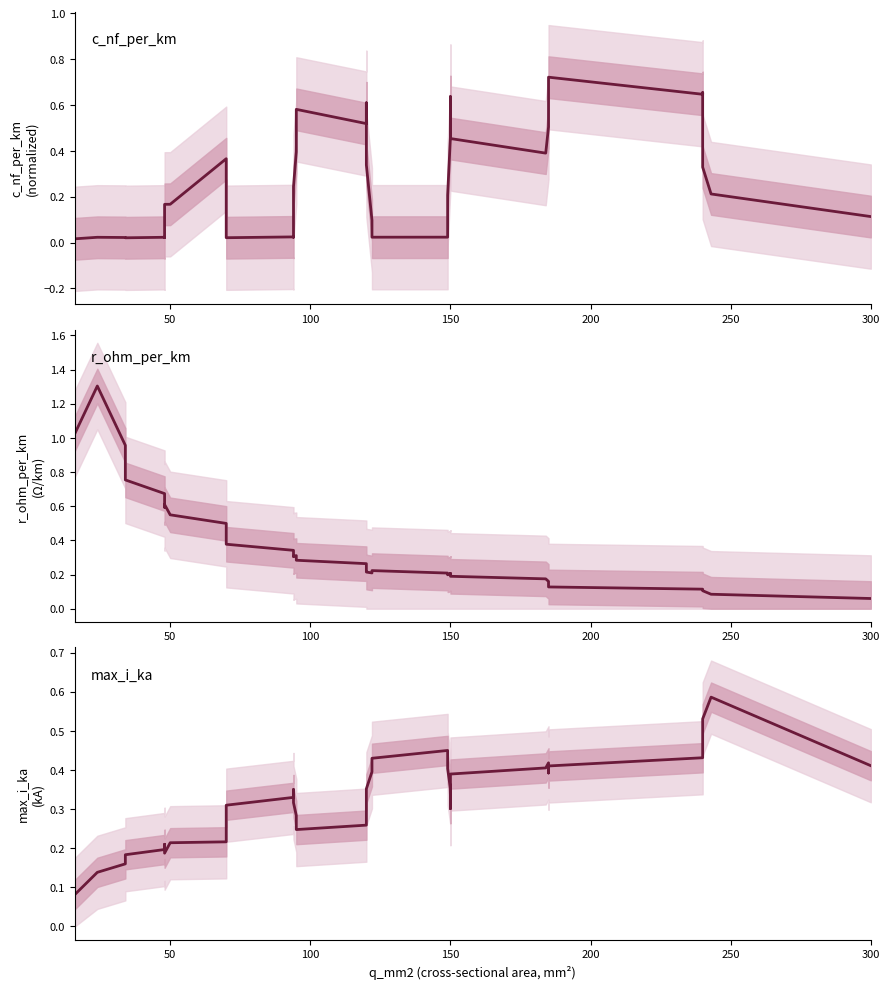

Does the chart display data point markers on the line(s)?

No